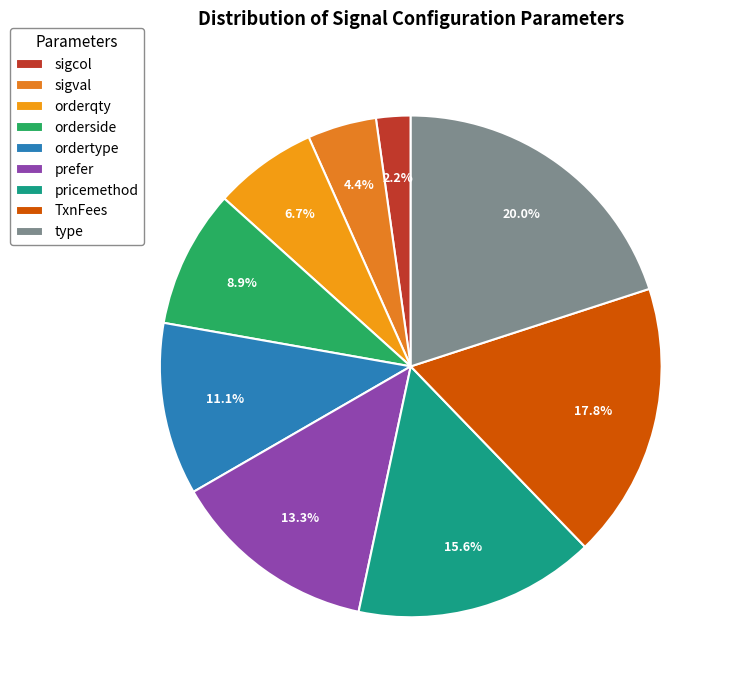

Which slice is the smallest?

sigcol